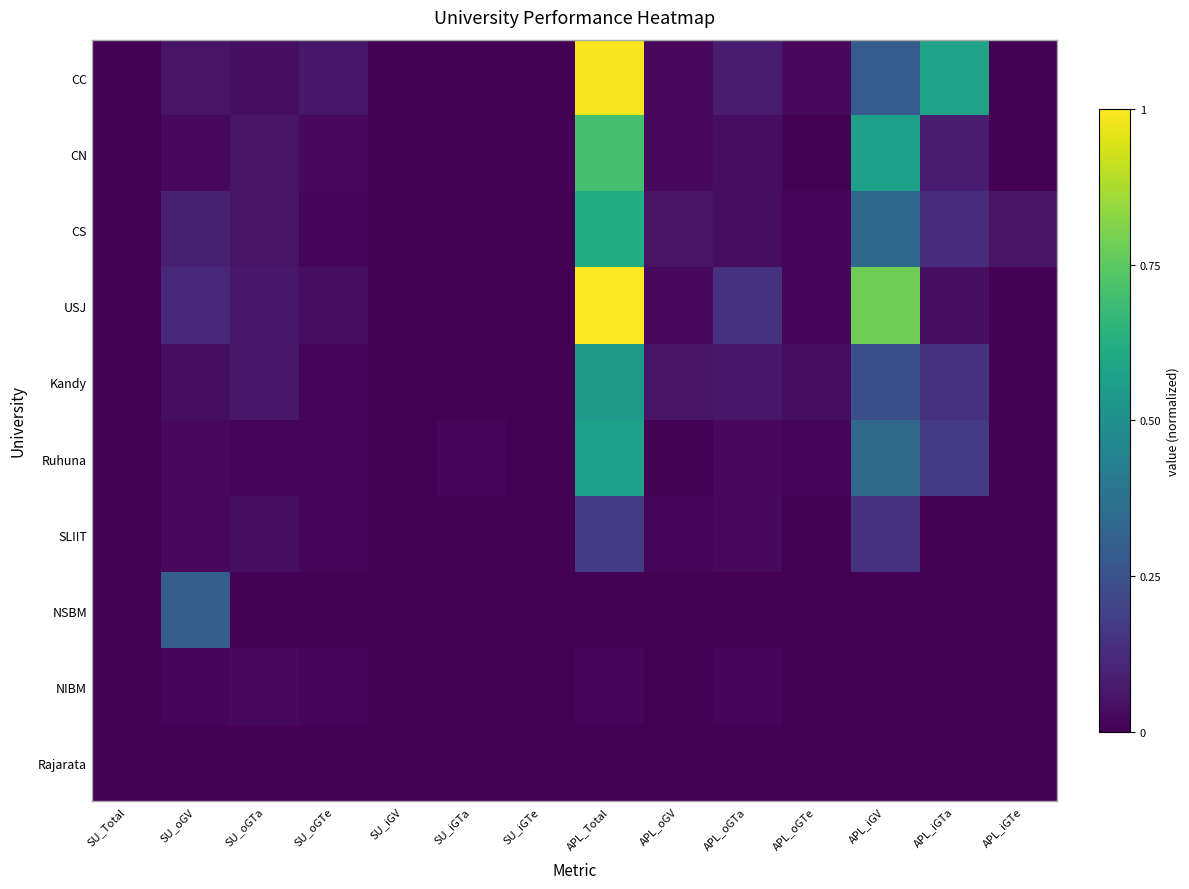

How many distinct data groups are displayed?

10